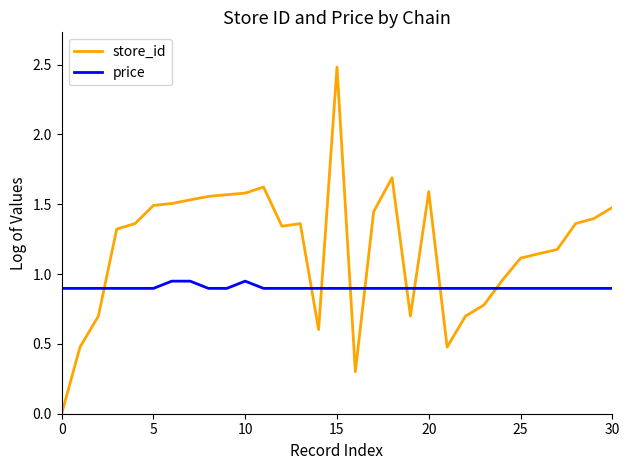

What is the greatest value displayed?

2.5